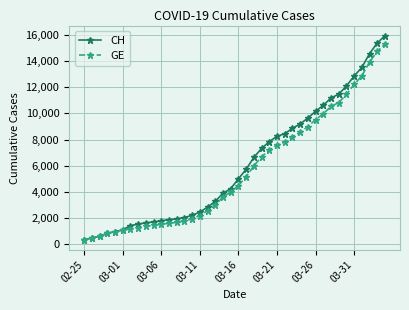

What is the smallest value displayed?

375